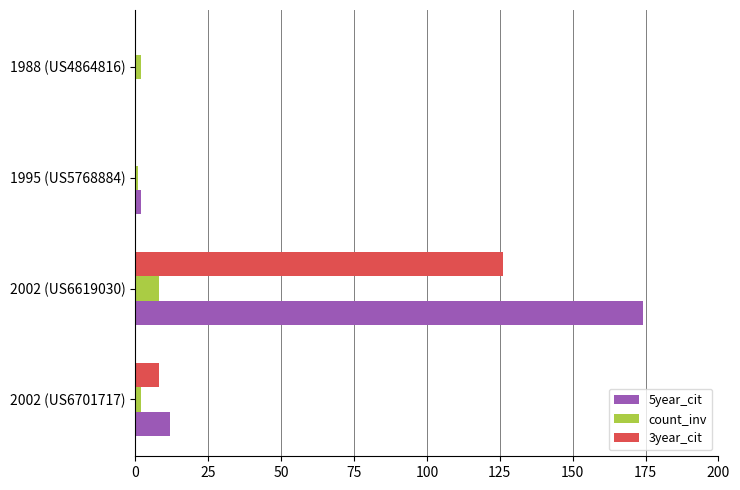

Is it true that 3year_cit equals 126 at 2002 (US6619030)?

True